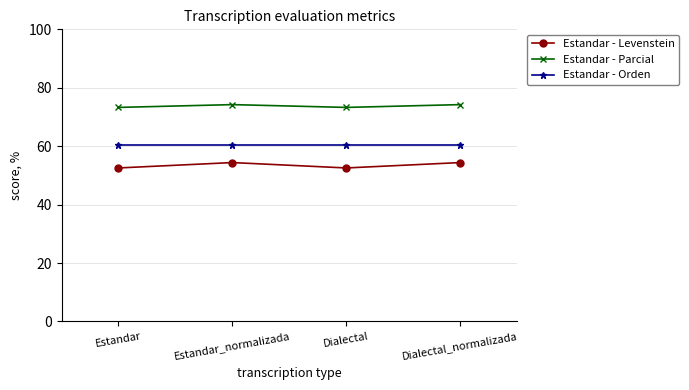

Reading left to right, extract all data points from this chart.

Estandar - Levenstein: Estandar=52.5	Estandar_normalizada=54.4	Dialectal=52.5	Dialectal_normalizada=54.4
Estandar - Parcial: Estandar=73.3	Estandar_normalizada=74.2	Dialectal=73.3	Dialectal_normalizada=74.2
Estandar - Orden: Estandar=60.6	Estandar_normalizada=60.6	Dialectal=60.6	Dialectal_normalizada=60.6